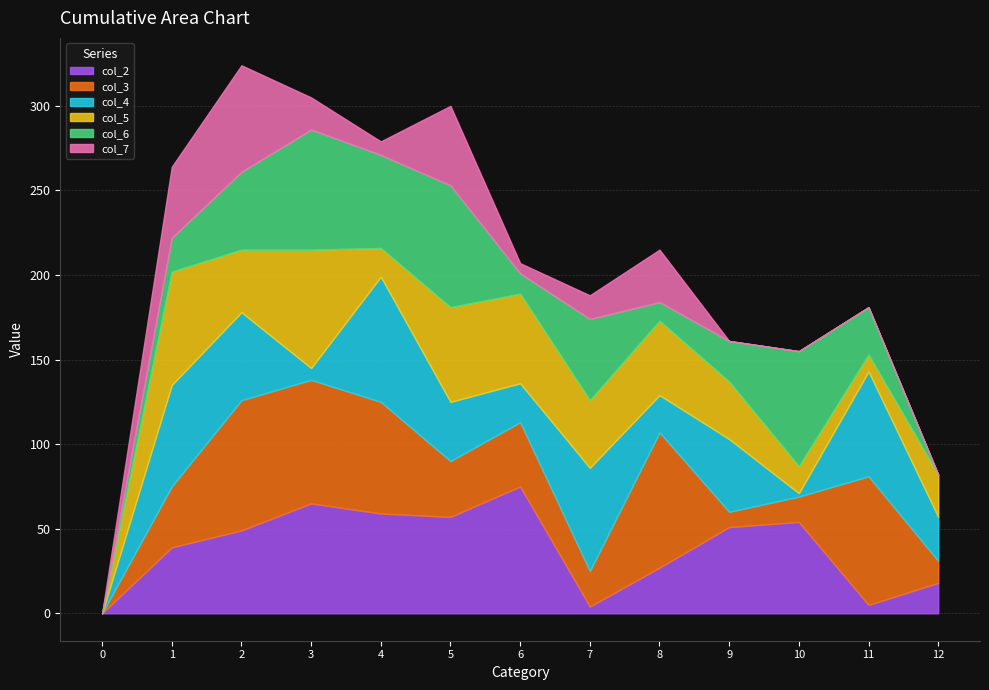

How many values in the col_2 series are below 49?

6